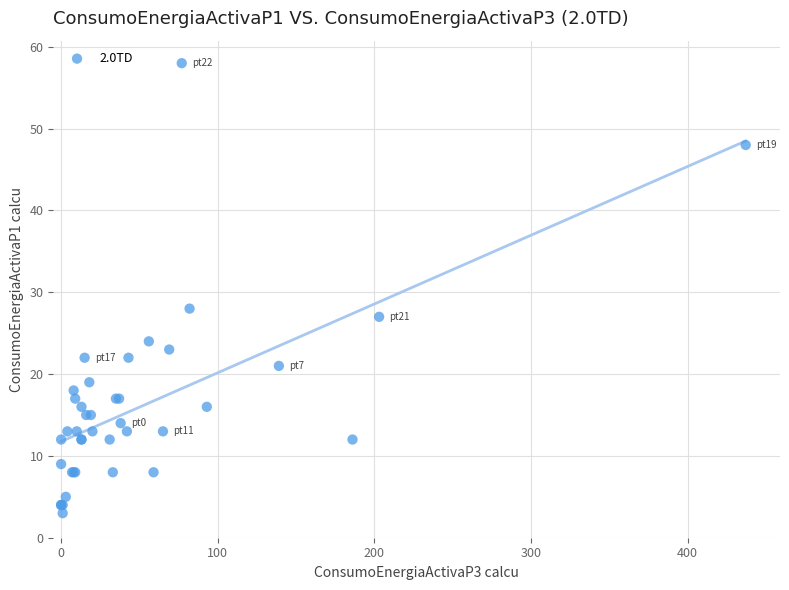

What Y value in the scatter plot is closest to 30?

28